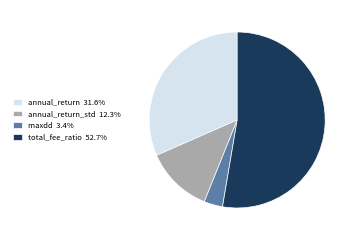

Combined, do annual_return_std 12.3% and annual_return 31.6% account for over 50%?

No